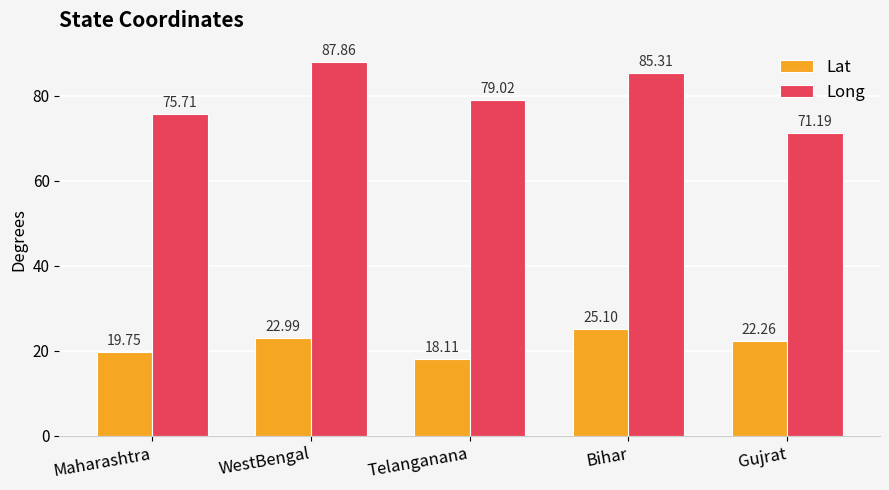

What is the total value across all series at Telanganana?

97.1